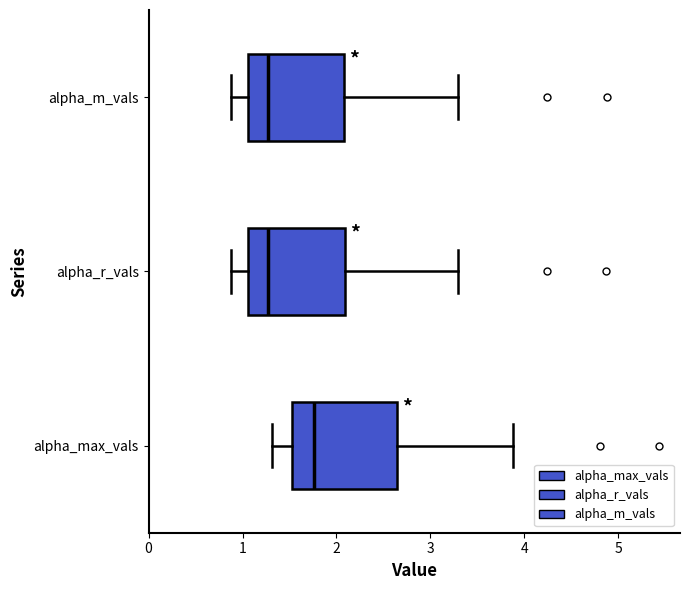

Which box has the furthest to the right median line?

alpha_max_vals